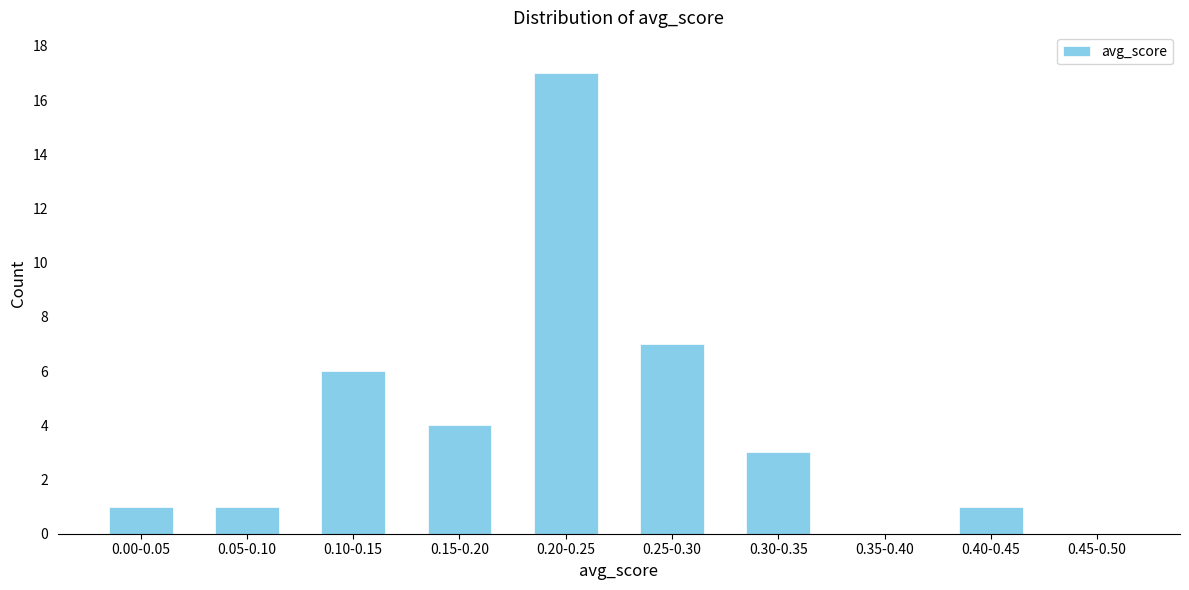

Reading left to right, transcribe all the data shown in this chart.

0.00-0.05=1	0.05-0.10=1	0.10-0.15=6	0.15-0.20=4	0.20-0.25=17	0.25-0.30=7	0.30-0.35=3	0.35-0.40=0	0.40-0.45=1	0.45-0.50=0